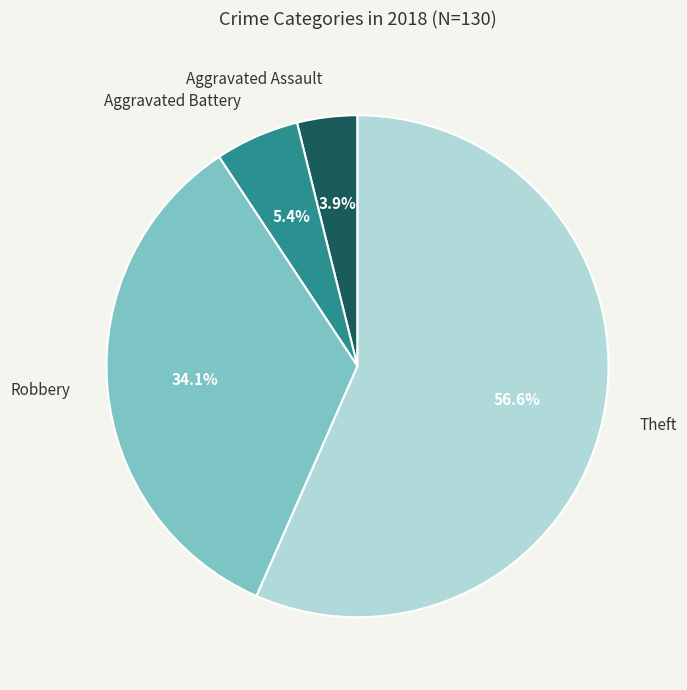

Is there any slice that represents more than half of the pie?

Yes